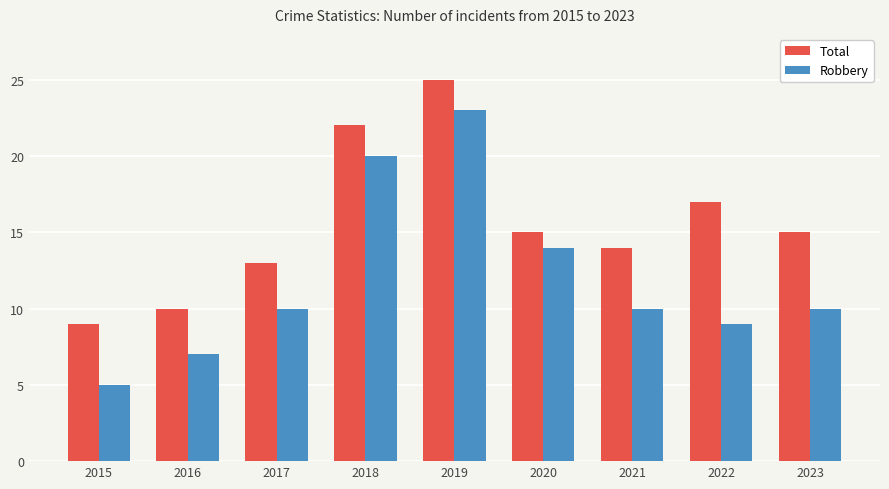

Where does the Total series first go above 15?

2018